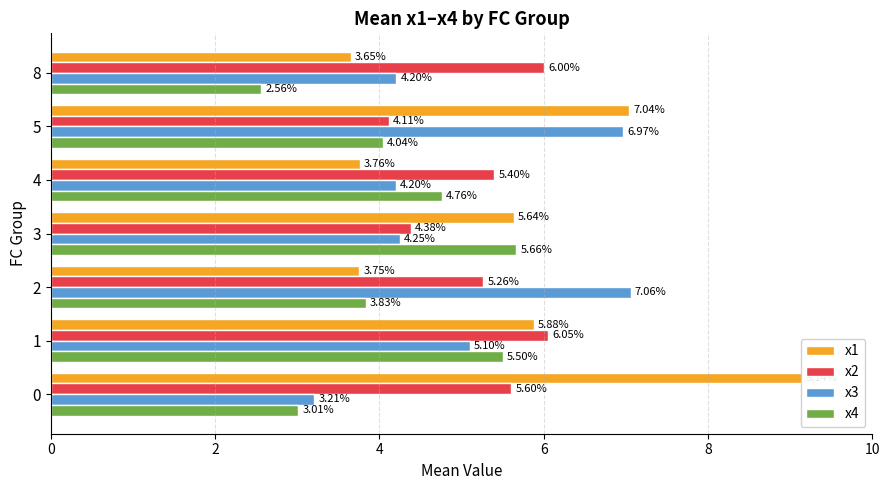

What is the highest value of the x3 series?

7.1